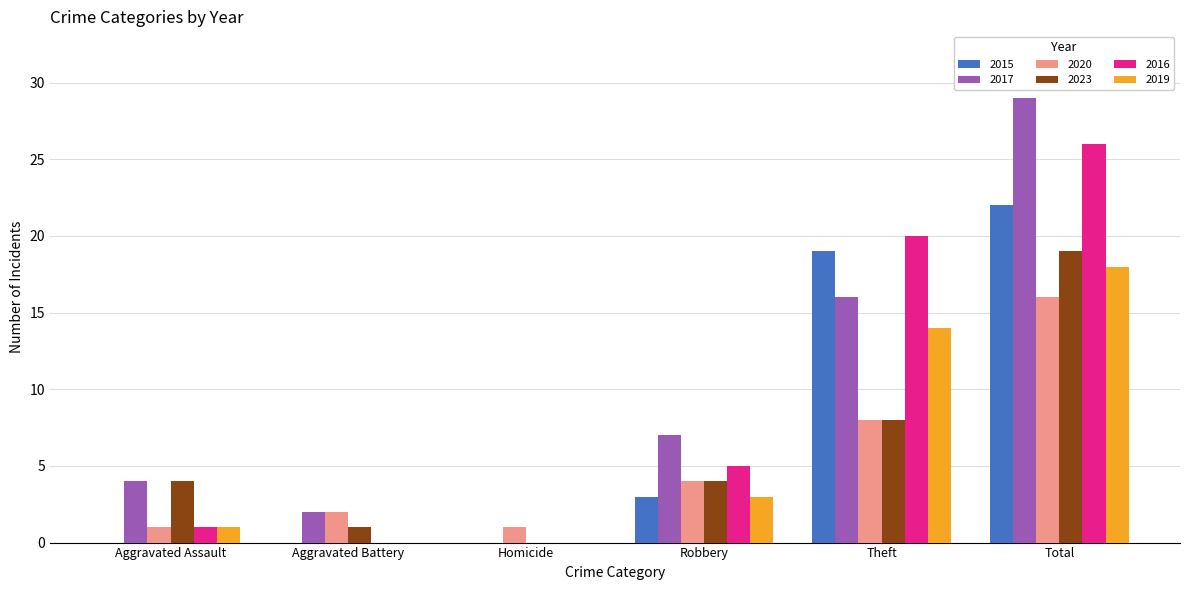

Count the number of data series in this chart.

6